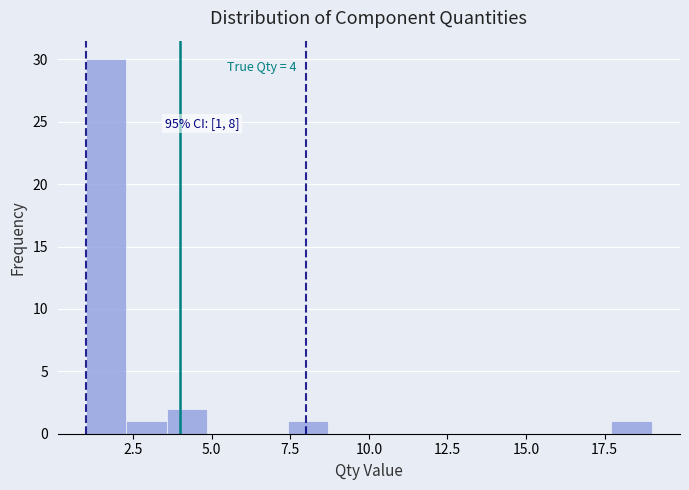

Read against the x-axis, roughly where is the centre of the tallest bar?

1.5